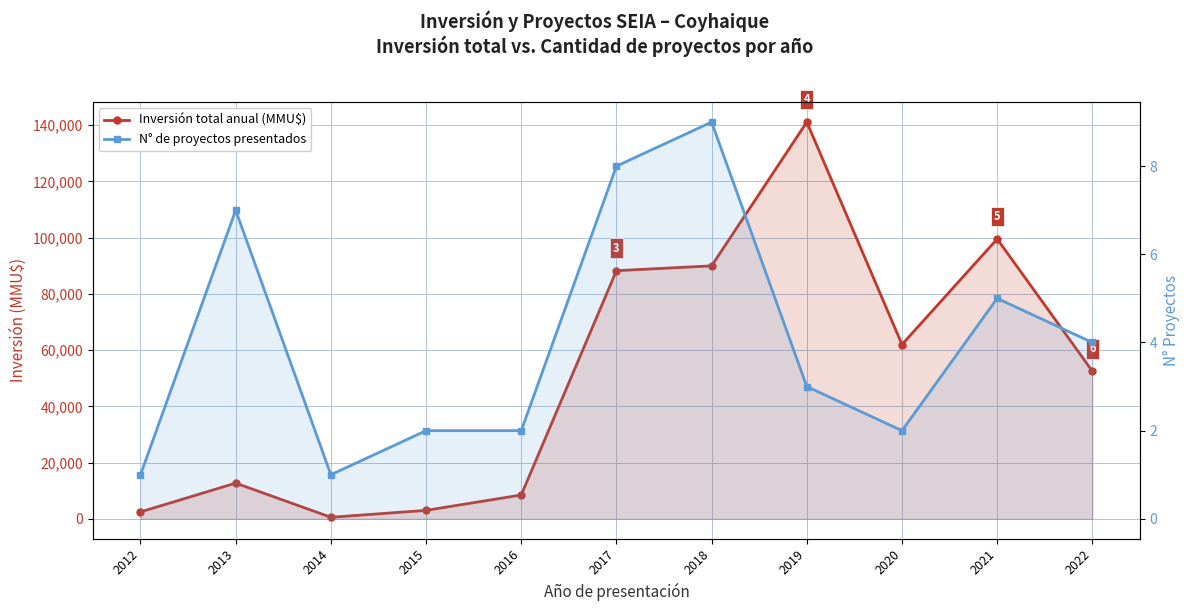

How many categories are shown in the chart?

11